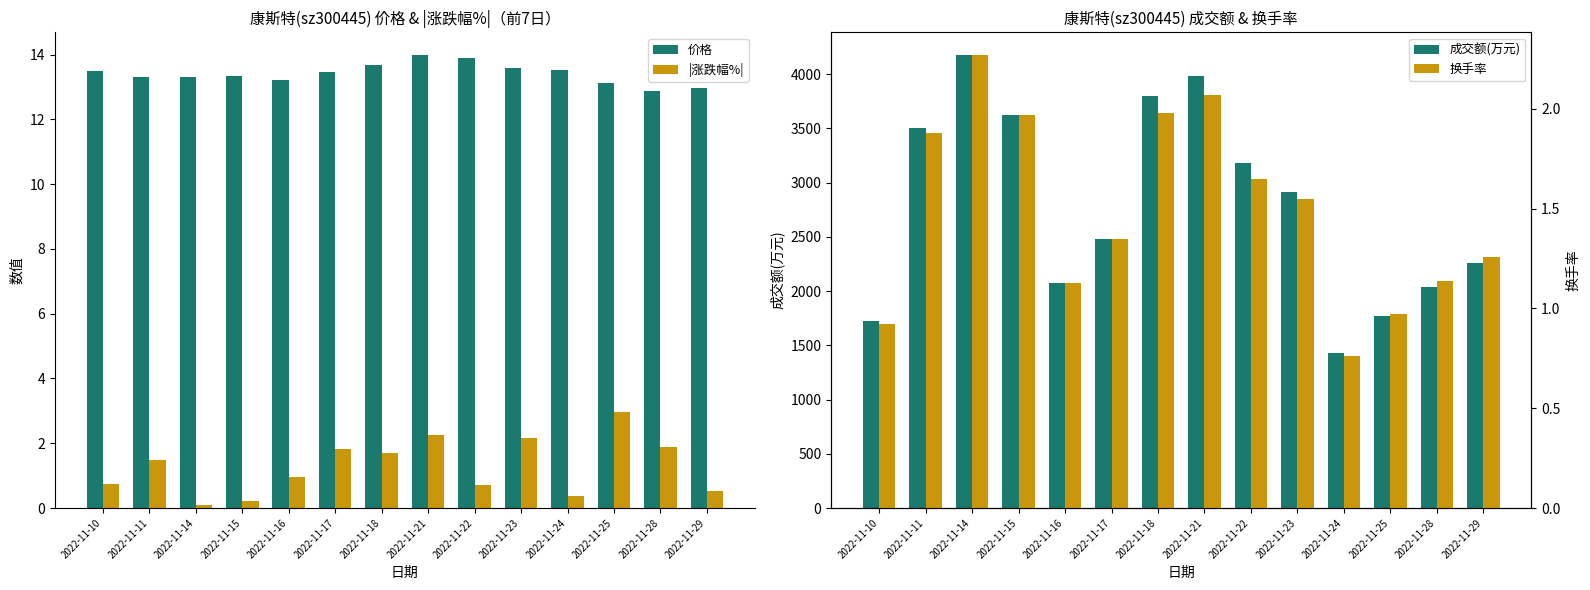

Is it true that 换手率 equals 1.3 at 2022-11-29?

True